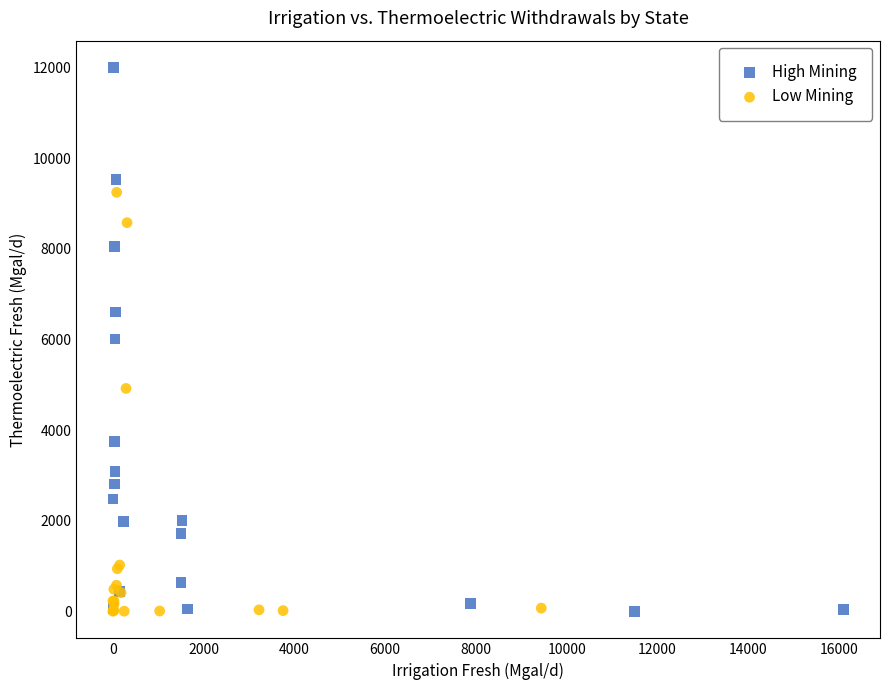

Which series contains the highest Y value?

High Mining